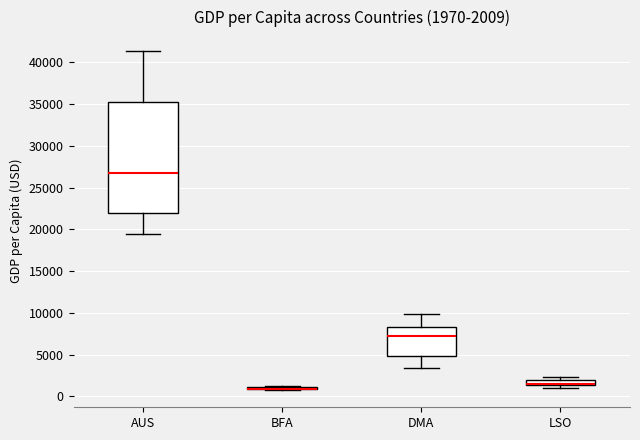

Which box is the tallest, from its lower edge to its upper edge?

AUS